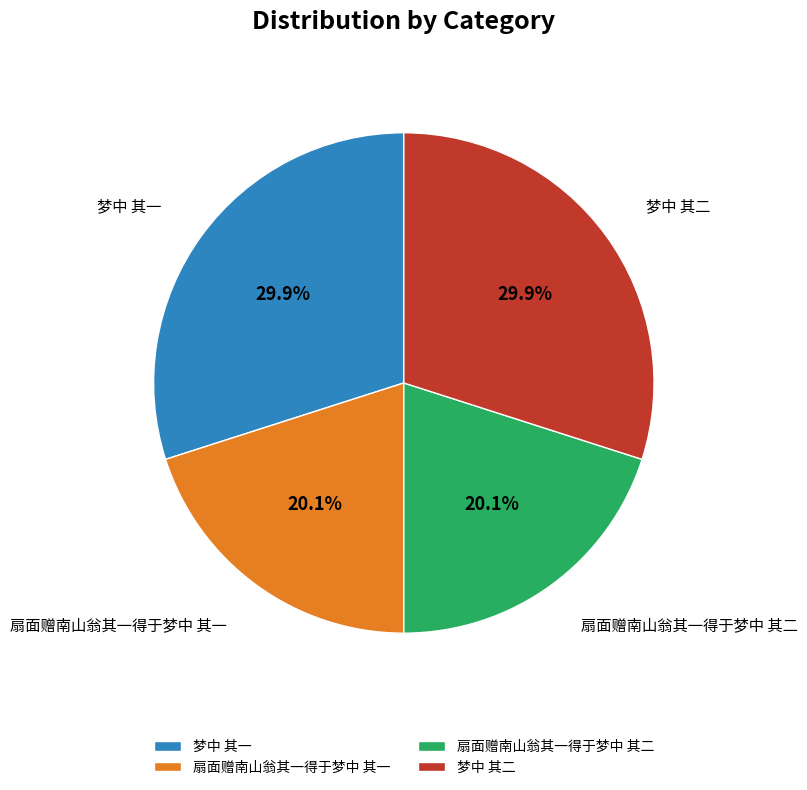

True or false: 梦中 其二 accounts for 20% of the total.

False